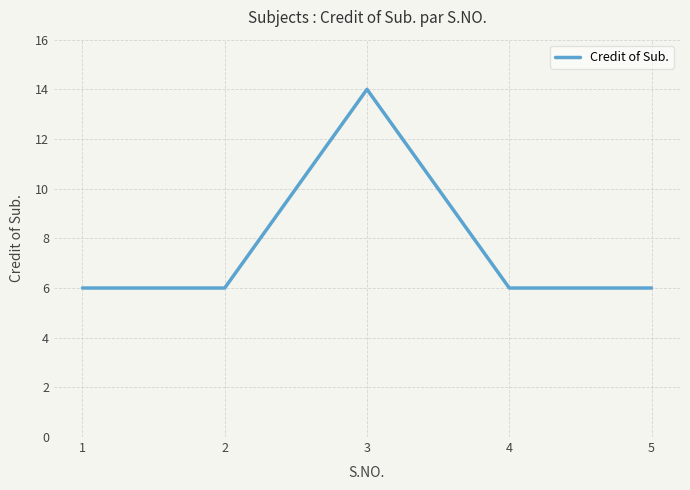

What is the difference between the maximum and minimum values?

8